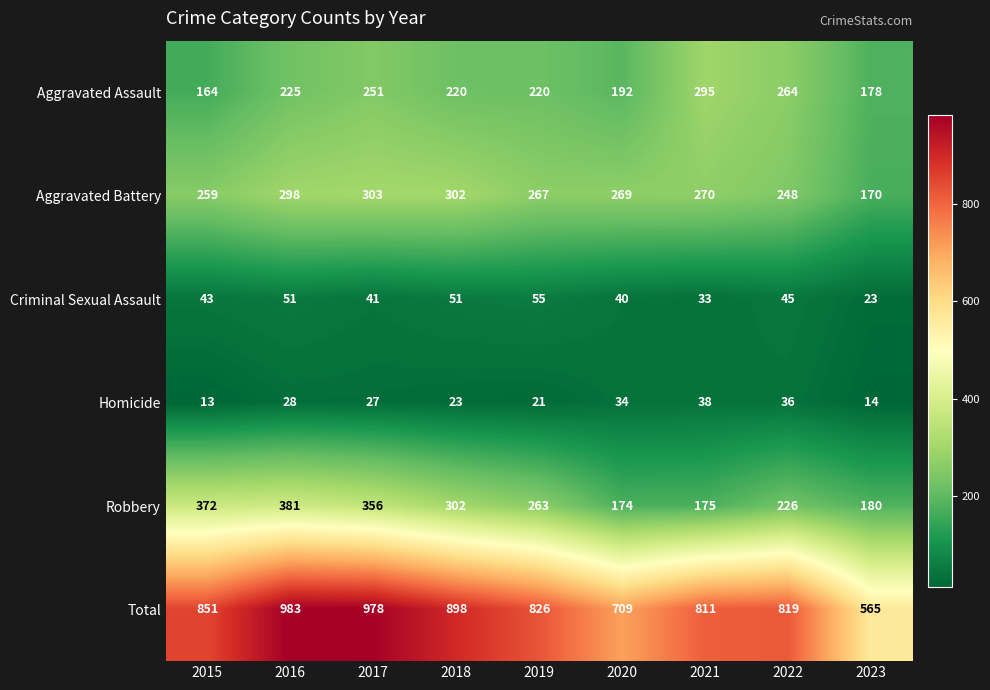

Rank the series by their maximum value, from highest to lowest.

Total, Robbery, Aggravated Battery, Aggravated Assault, Criminal Sexual Assault, Homicide